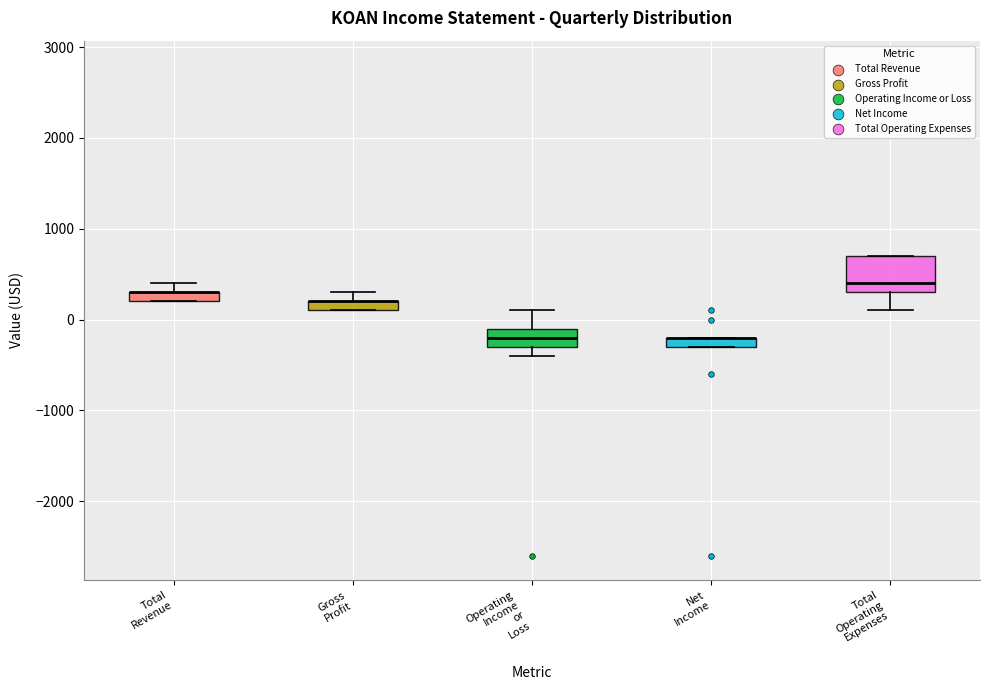

Comparing the boxes themselves (not the whiskers), which one is the tallest?

Total Operating Expenses